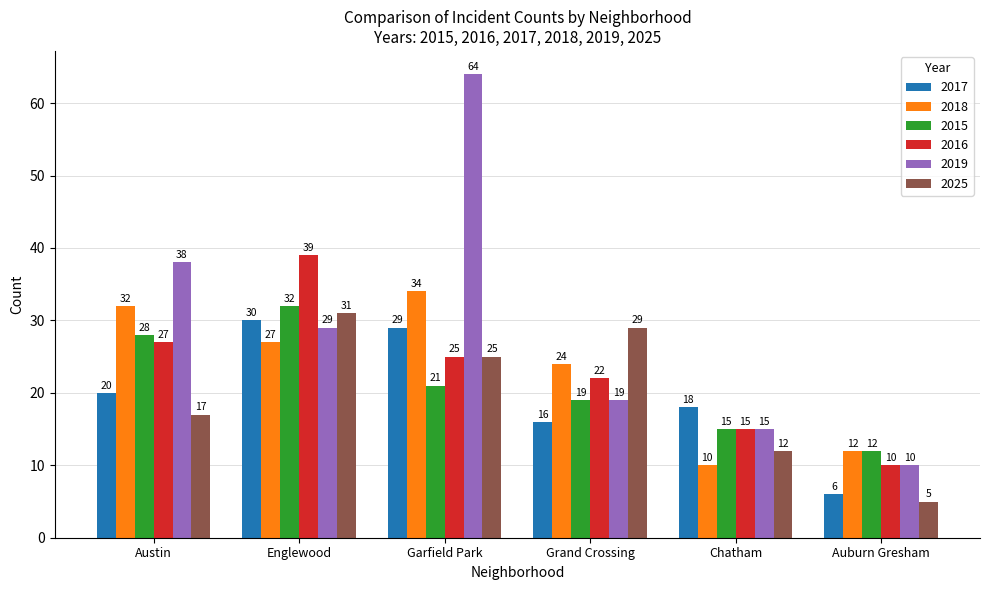

What is the label of the 5th bar from the right?

Englewood